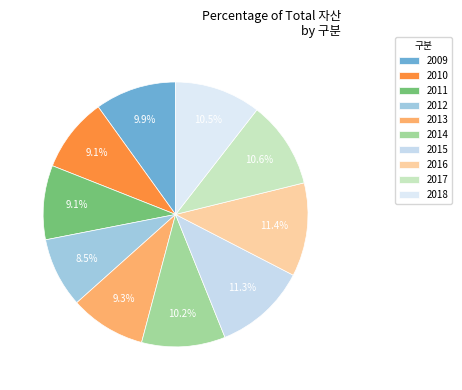

How many segments does this pie chart have?

10